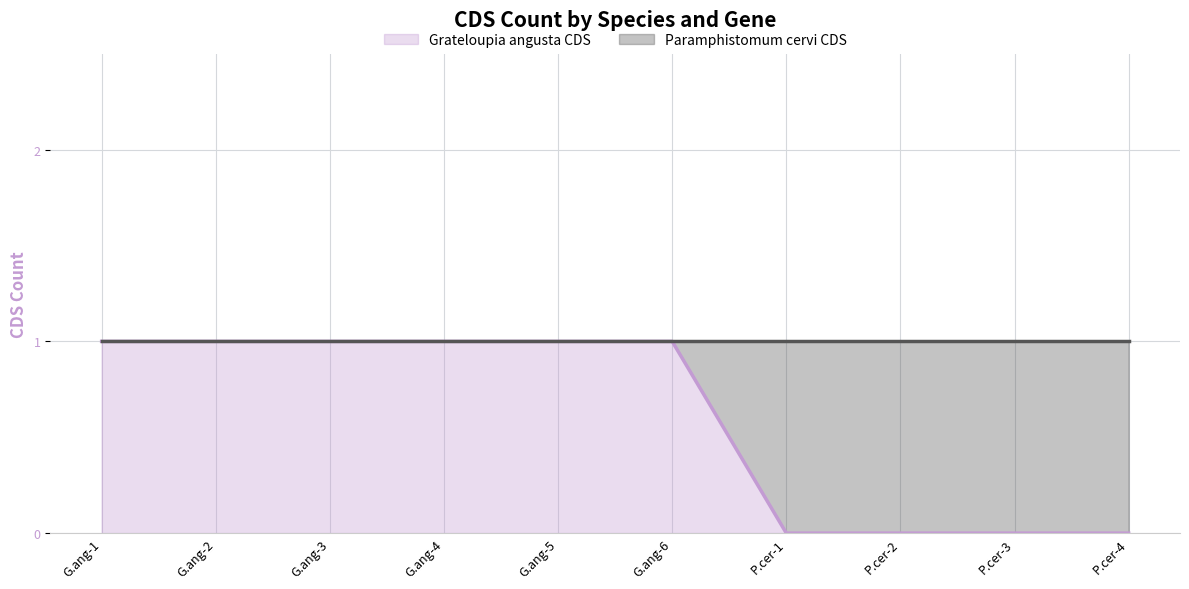

How many lines are shown in the chart?

1